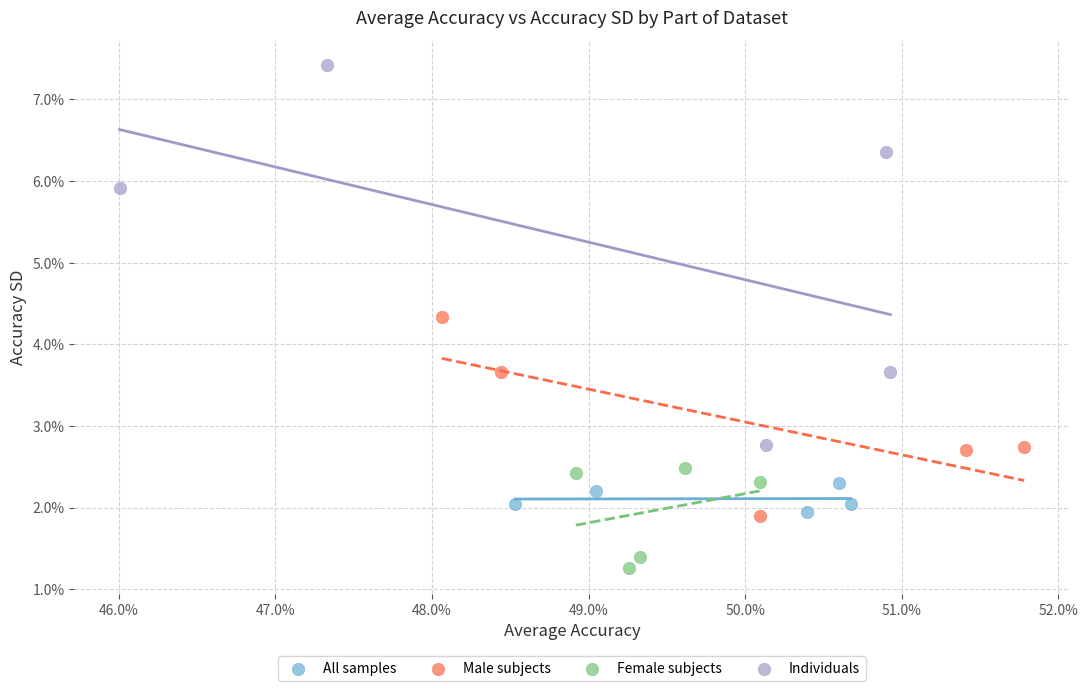

Which series reaches the minimum Y coordinate?

Female subjects